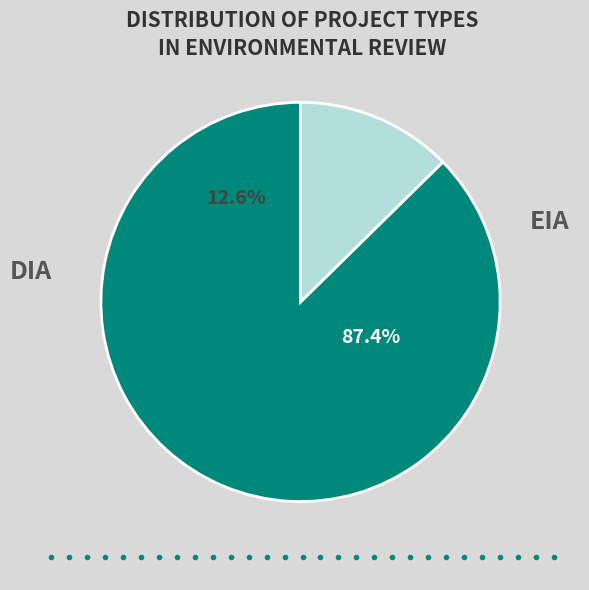

What is the largest slice in the pie chart?

DIA